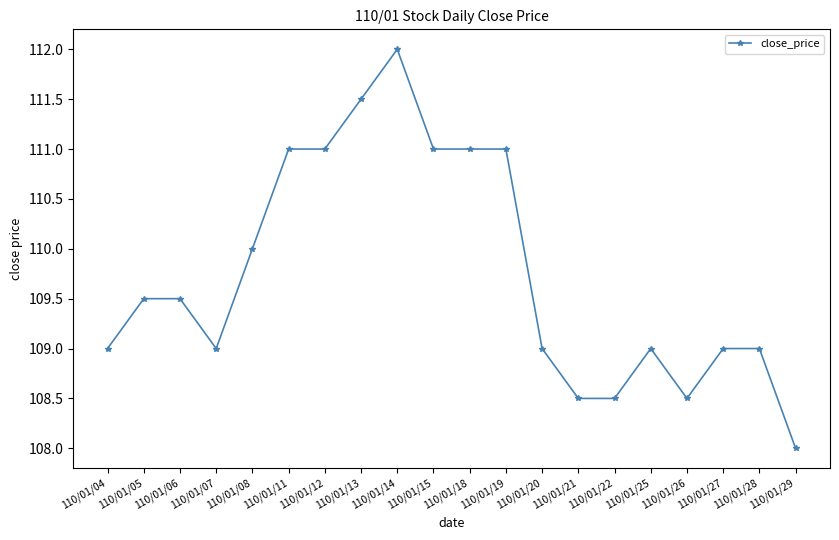

Count the values in the range 109 to 111.

14